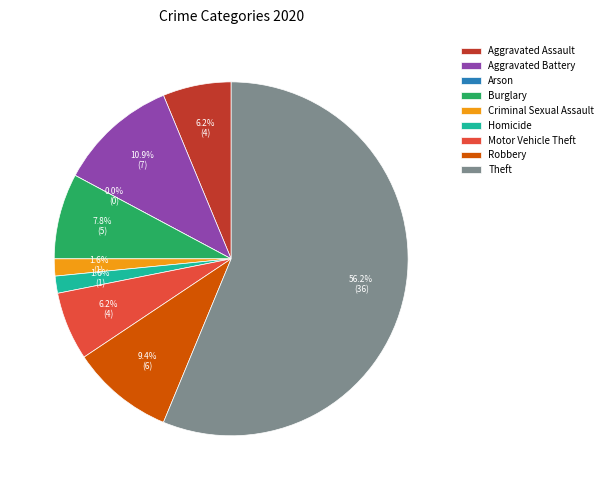

Is it true that Robbery is 9% of the pie?

True